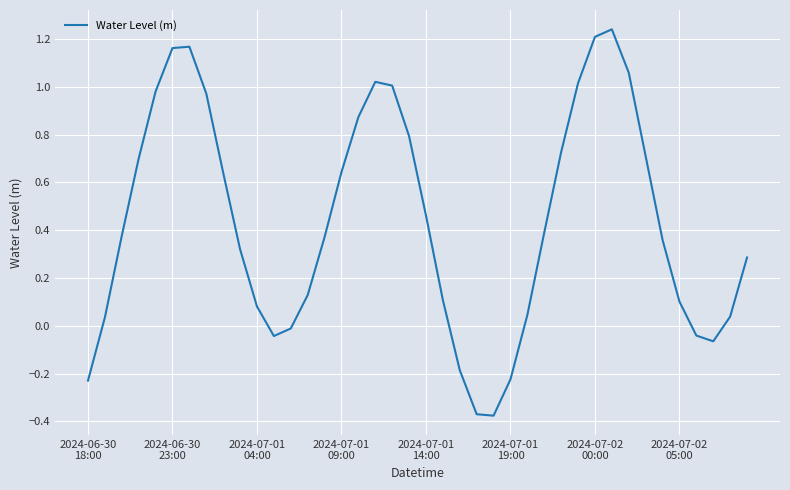

What is the difference between the maximum and minimum values?

1.6